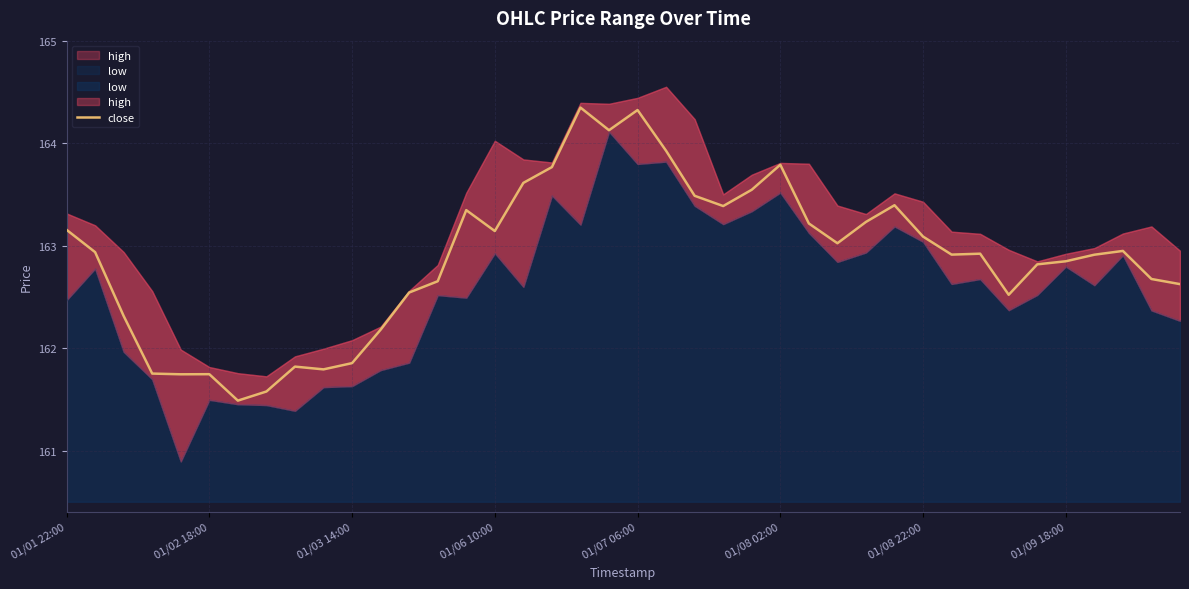

At which label does close first exceed 162?

01/01 22:00